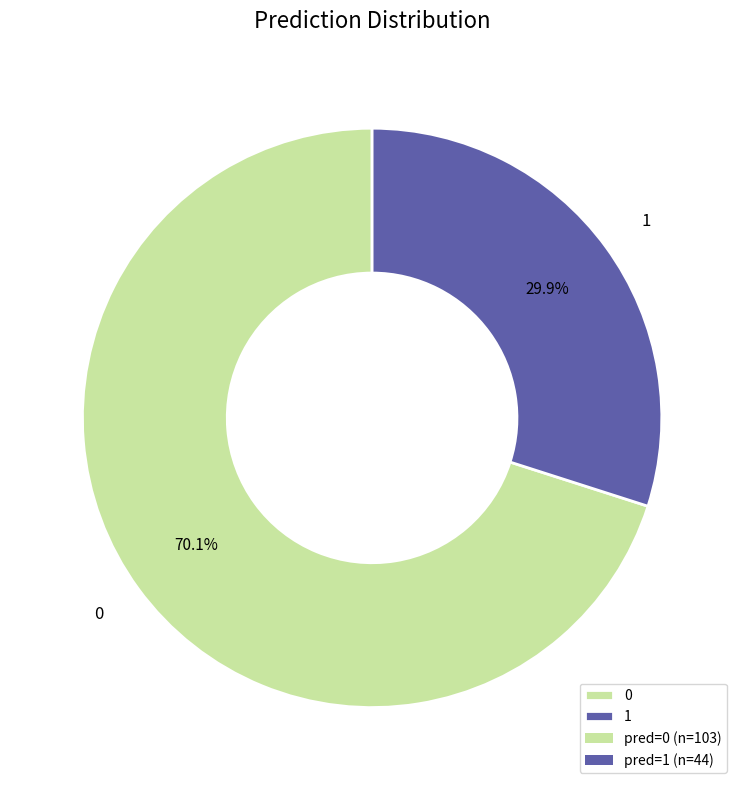

Do 1 and 0 together represent more than half of the pie?

Yes